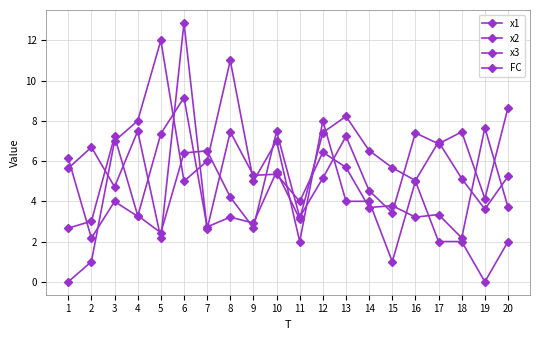

How many series are shown in this chart?

4